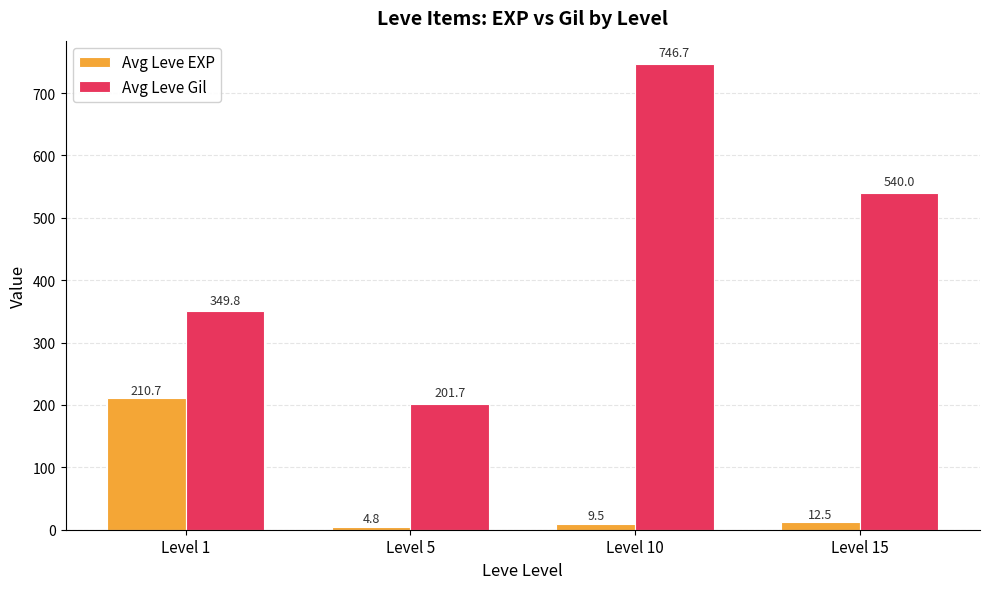

Reading right to left, extract all data points from this chart.

Avg Leve EXP: Level 15=12.5	Level 10=9.5	Level 5=4.8	Level 1=210.7
Avg Leve Gil: Level 15=540.0	Level 10=746.7	Level 5=201.7	Level 1=349.8